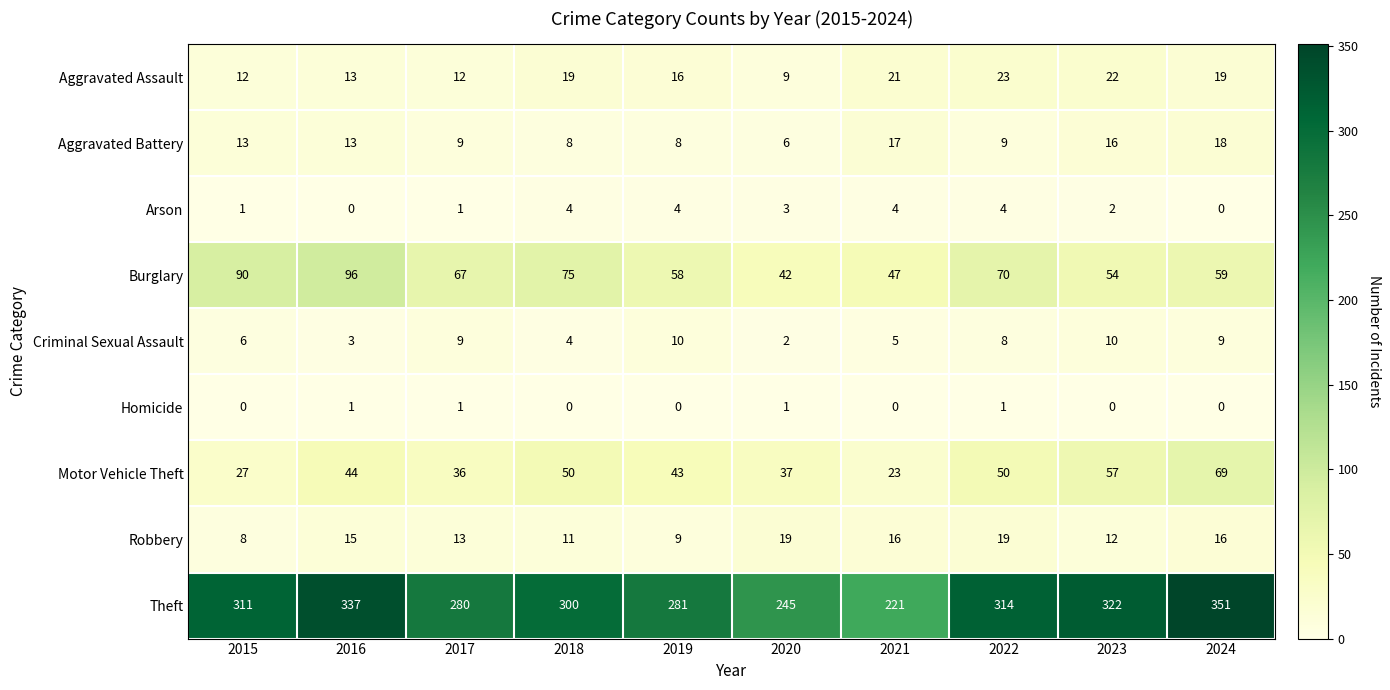

What is the difference between the highest and lowest values at 2021?

221